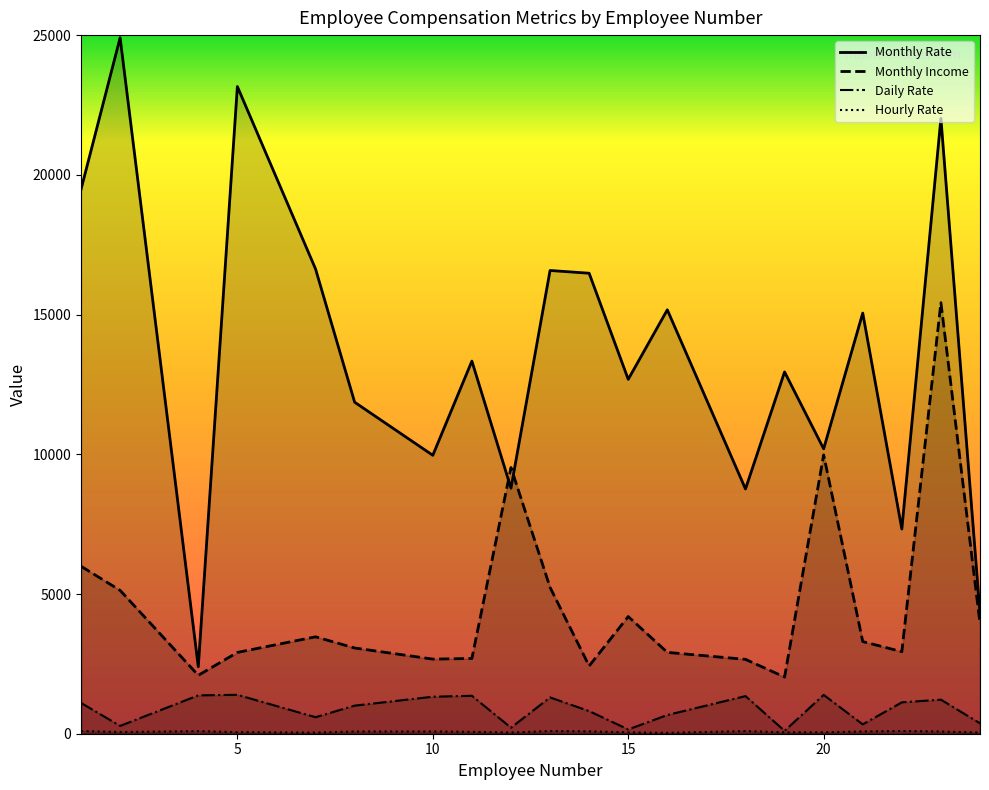

Is the value of Hourly Rate at 5 greater than the value of Daily Rate at 1?

No